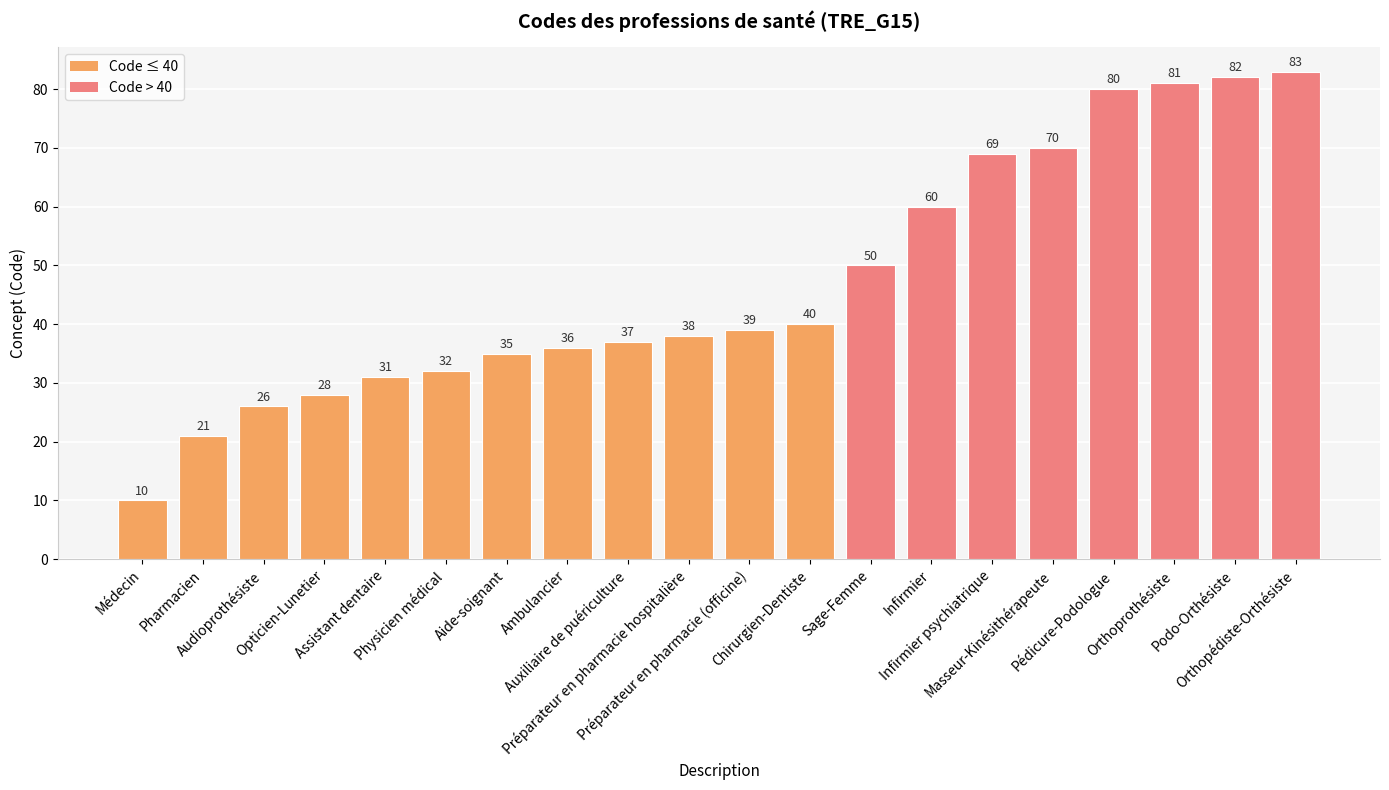

The chart shows a value of 47 at Infirmier psychiatrique. True or false?

False